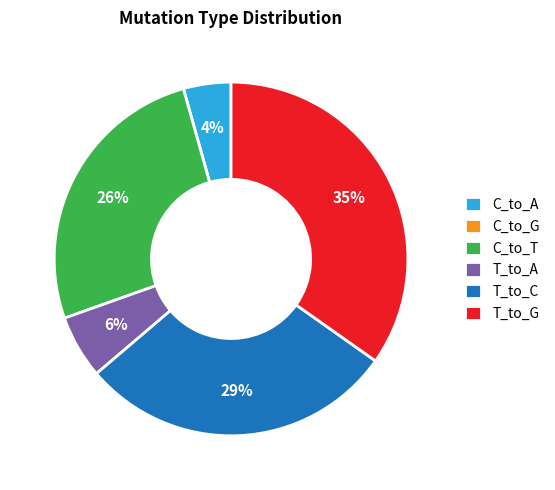

To the nearest percent, what is the difference between the largest and smallest slice percentages?

35%